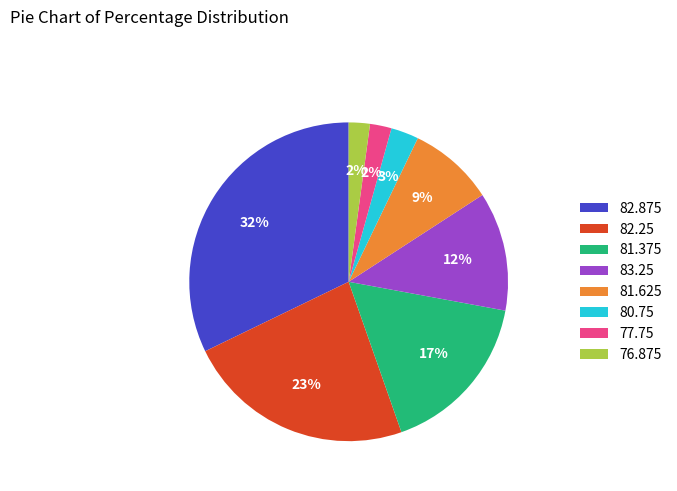

Which slice is the largest?

82.875